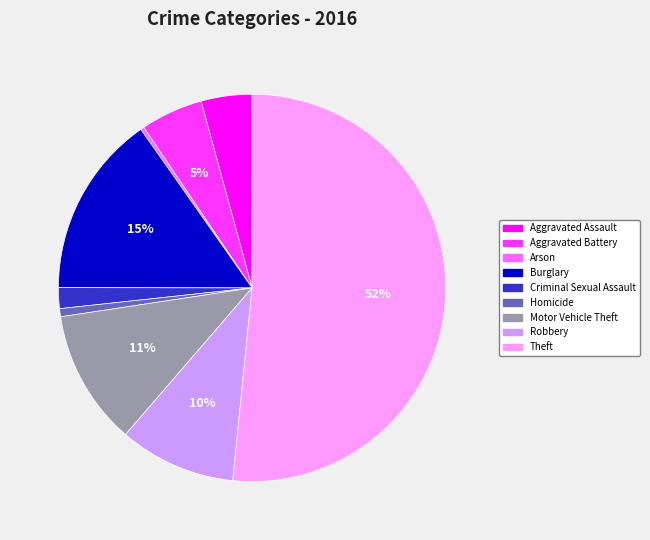

What is the largest slice in the pie chart?

Theft